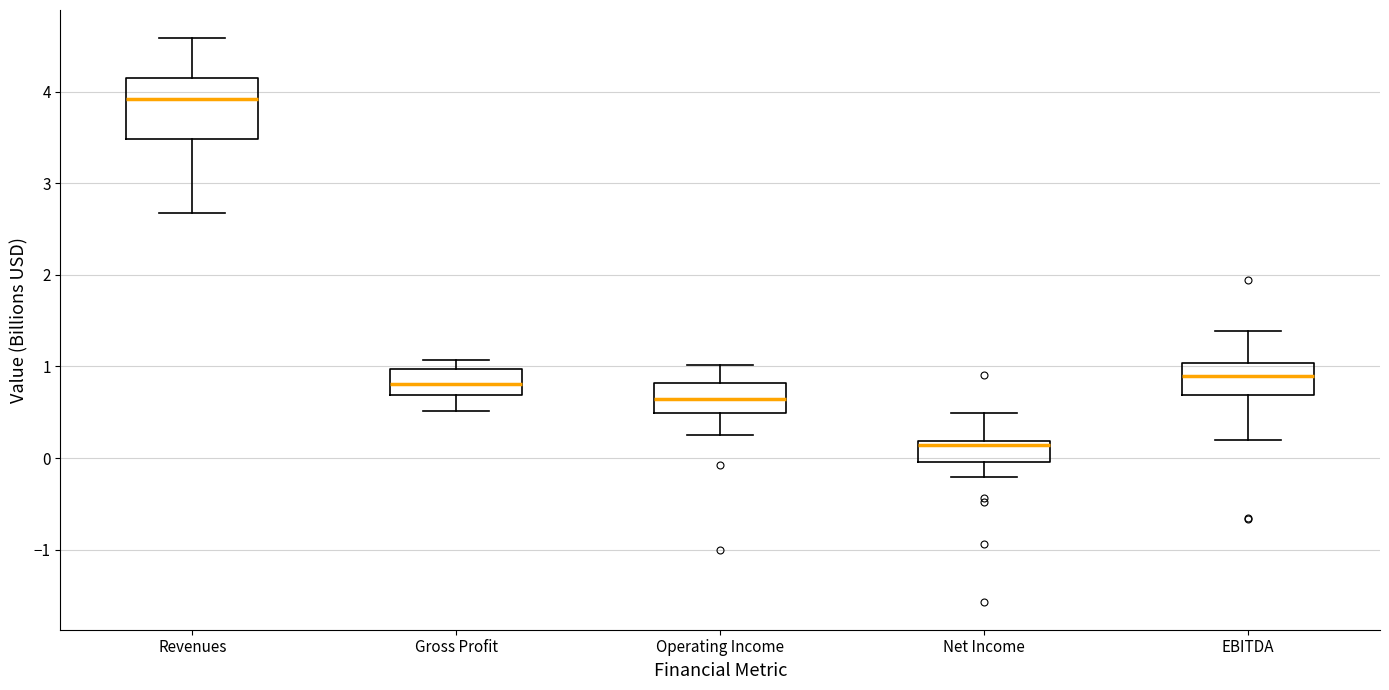

Reading left to right, read every box against the y-axis: the position of its median line, the range the box covers, and the ends of its whiskers. The values are not printed on the chart, so give them approximately, as read against the axis.

Revenues: median 3.9, box 3.5 to 4.2, whiskers 2.7 to 4.6
Gross Profit: median 0.8, box 0.7 to 1.0, whiskers 0.5 to 1.1
Operating Income: median 0.6, box 0.5 to 0.8, whiskers 0.2 to 1.0
Net Income: median 0.1, box 0.0 to 0.2, whiskers -0.2 to 0.5
EBITDA: median 0.9, box 0.7 to 1.0, whiskers 0.2 to 1.4